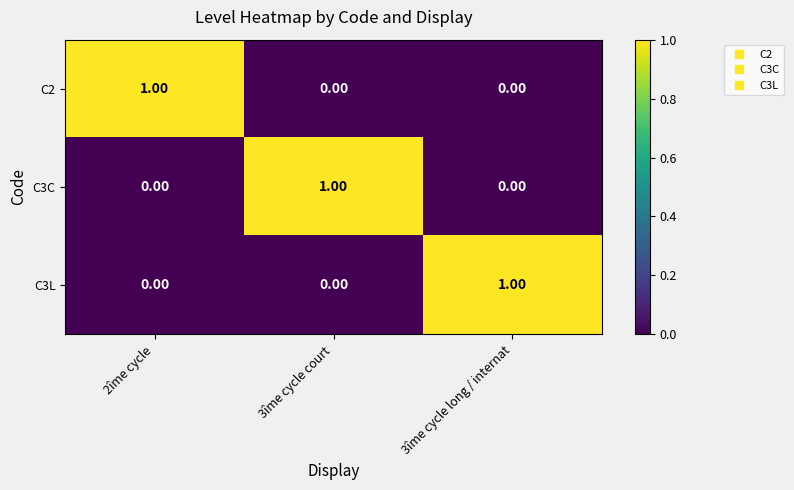

Is the value of C3L at 3îme cycle long / internat greater than the value of C2 at 3îme cycle court?

Yes